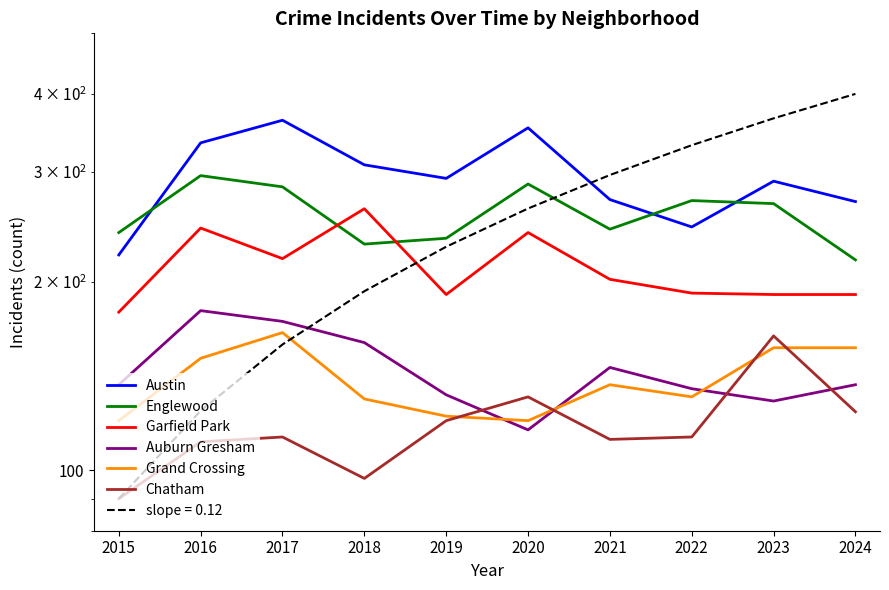

What is the minimum value for Austin?

221